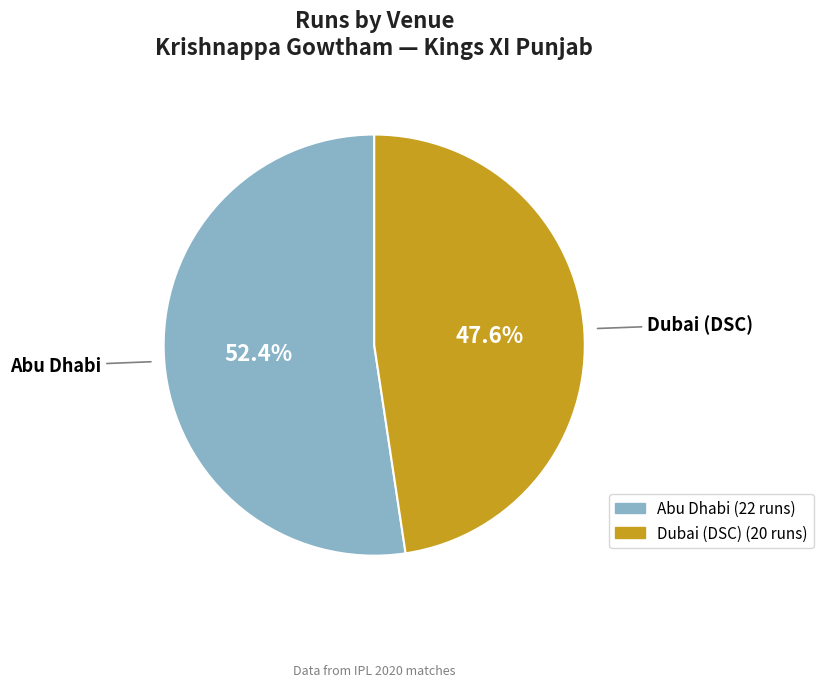

Which category has the smallest portion of the pie?

Dubai (DSC)